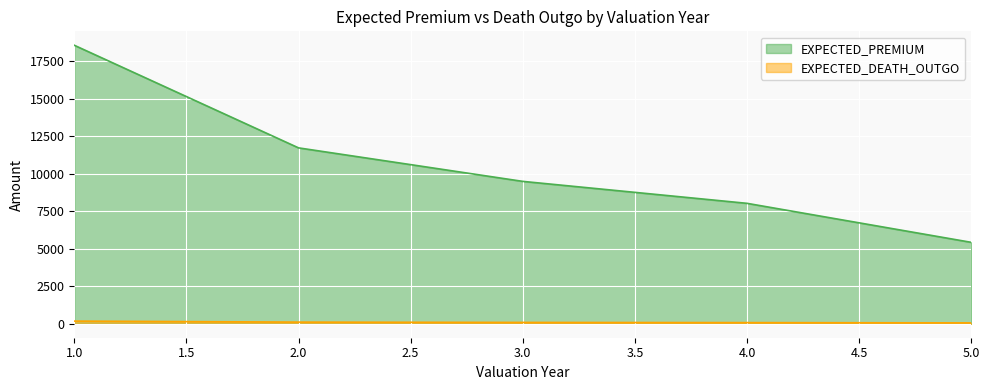

What value does the EXPECTED_PREMIUM series have at 4.0?

8023.9